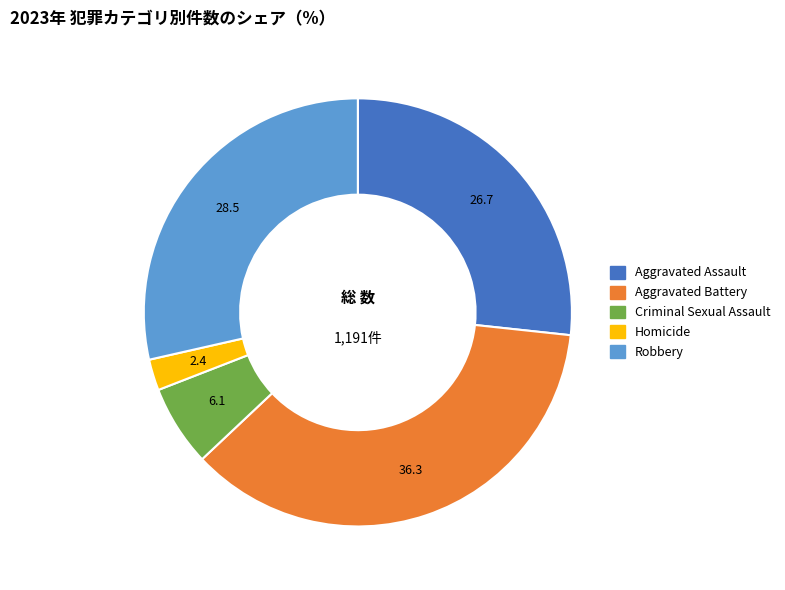

How many segments does this pie chart have?

5